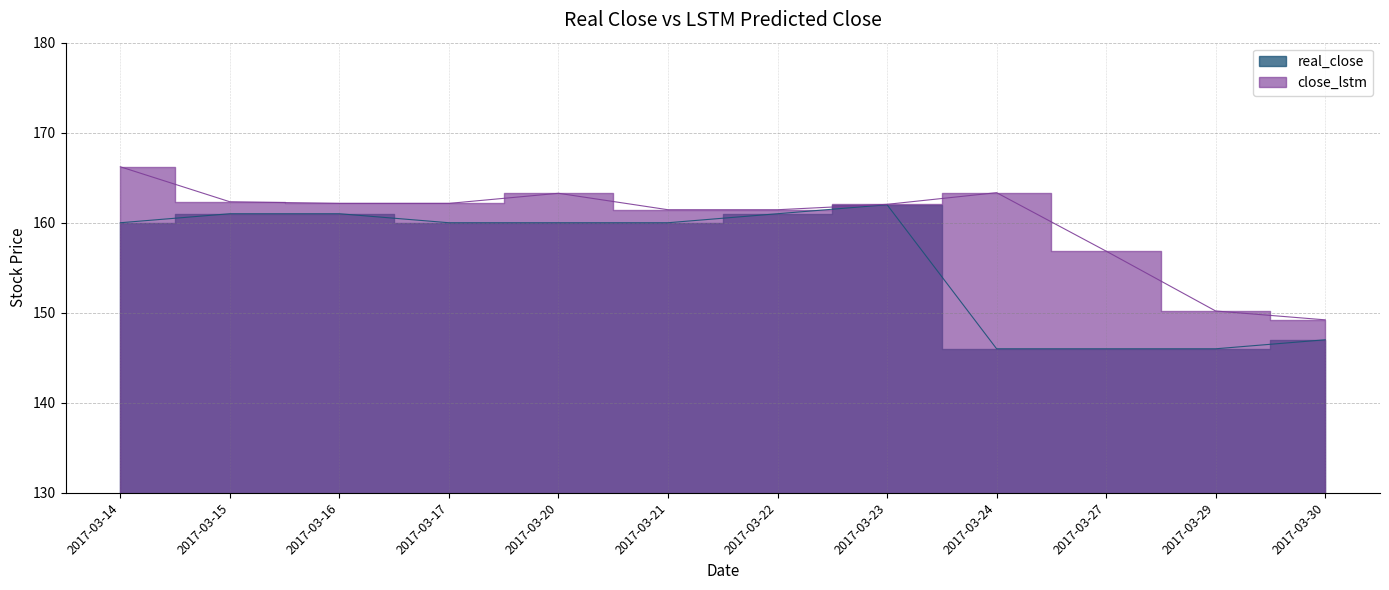

Does the chart have visible grid lines?

Yes